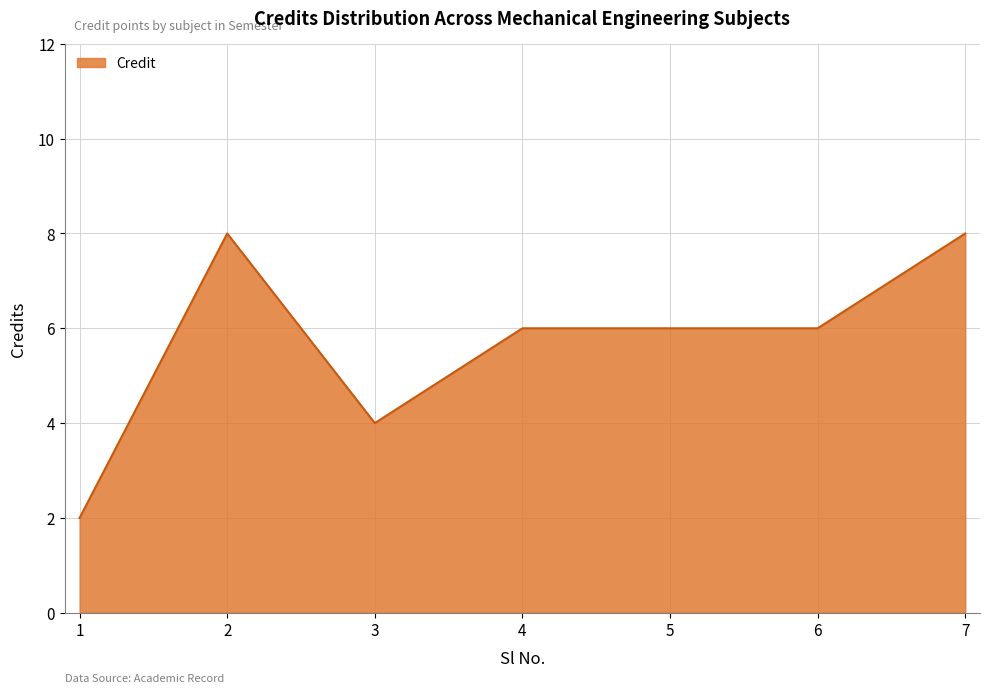

Where is the first local maximum?

2